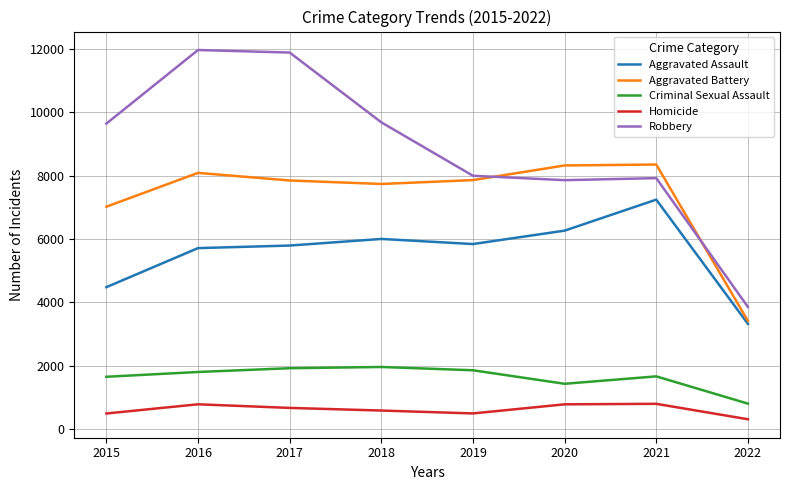

Which series has the widest spread of values?

Robbery